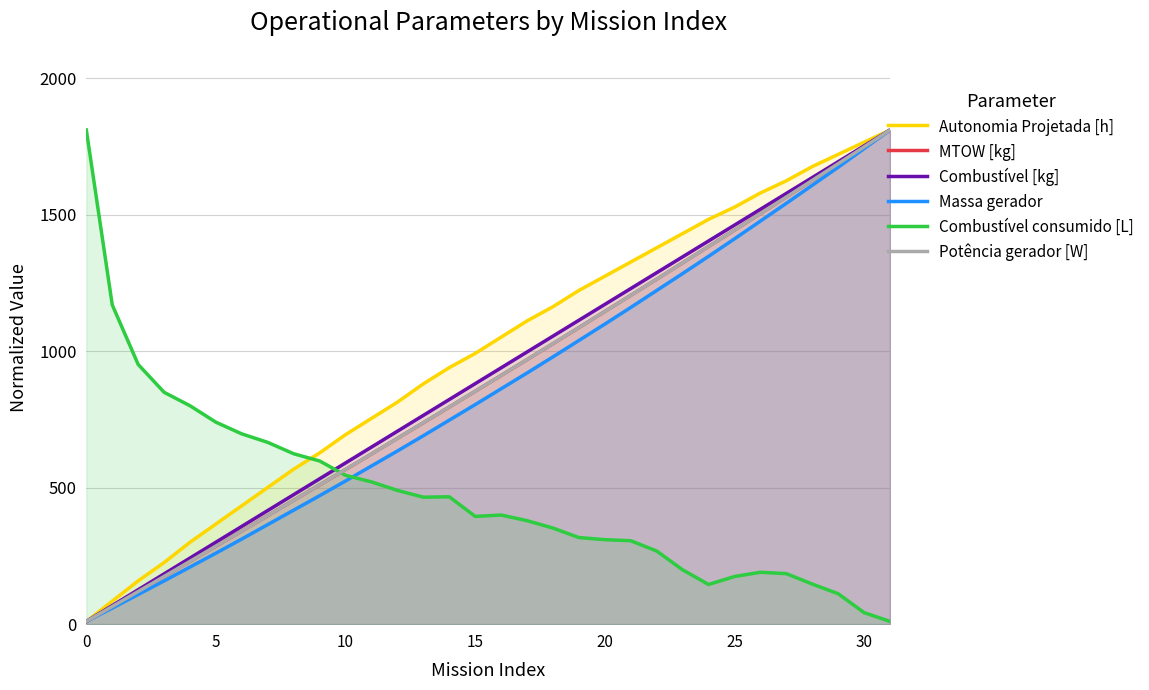

Is the value of Combustível consumido [L] at 13 greater than the value of Autonomia Projetada [h] at 20?

Yes